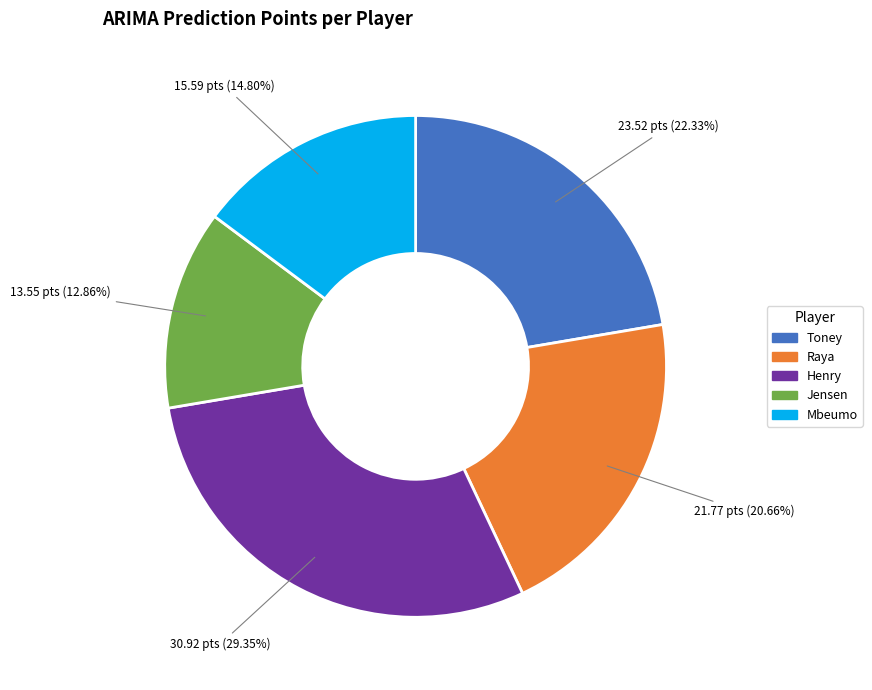

Is it true that Mbeumo is 15% of the pie?

True